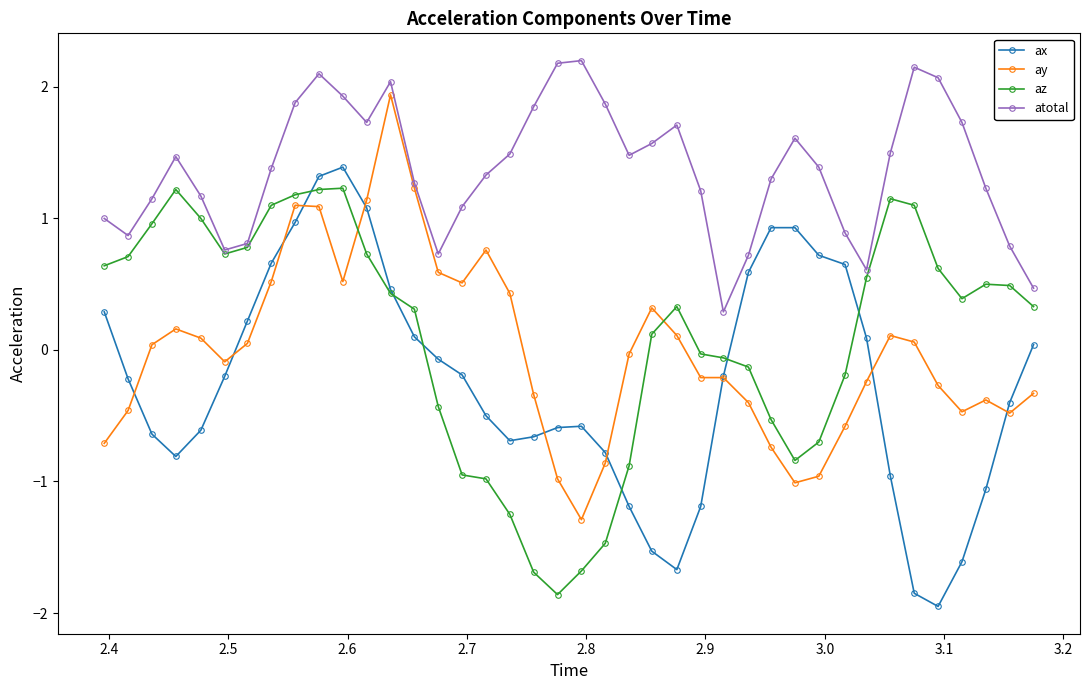

True or false: ax and atotal intersect in this chart.

False